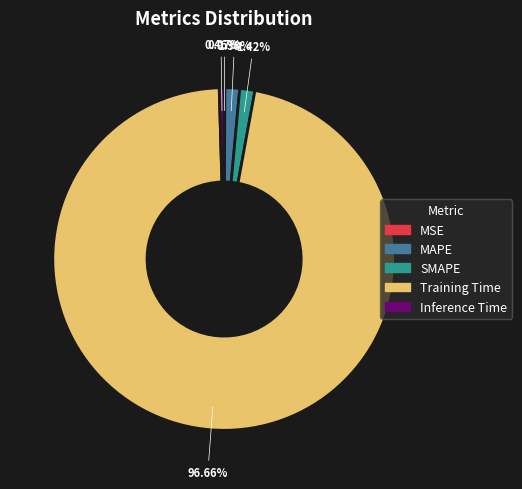

Which has a higher value, Training Time or MAPE?

Training Time